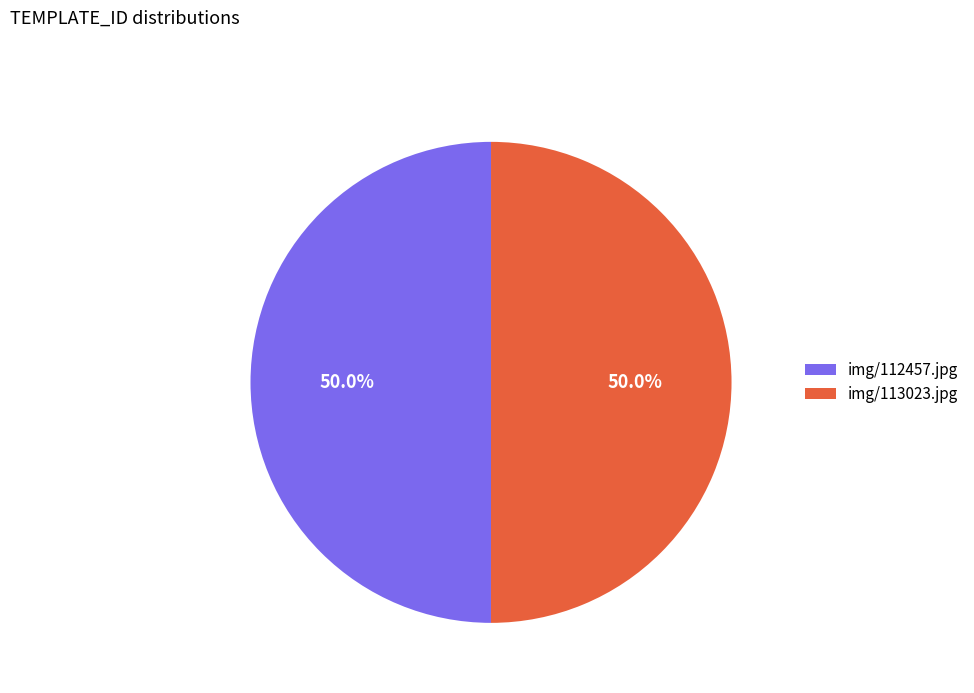

Approximately how many times larger is the value at img/112457.jpg compared to img/113023.jpg?

1.0